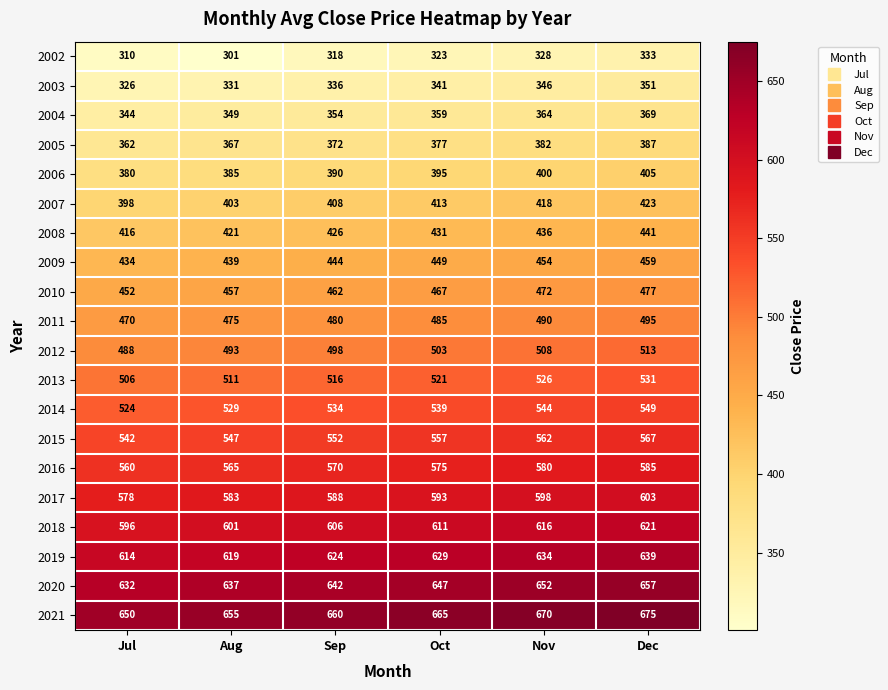

At Nov, list the series in order from largest to smallest.

2021, 2020, 2019, 2018, 2017, 2016, 2015, 2014, 2013, 2012, 2011, 2010, 2009, 2008, 2007, 2006, 2005, 2004, 2003, 2002